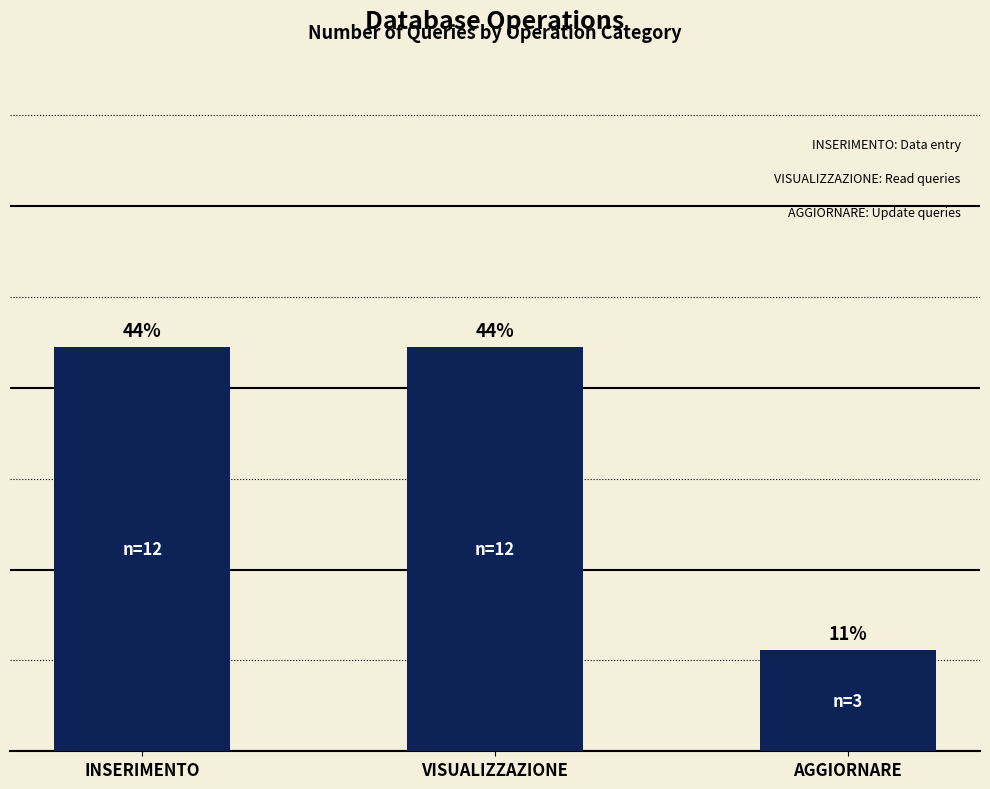

Which has a higher value, VISUALIZZAZIONE or AGGIORNARE?

VISUALIZZAZIONE